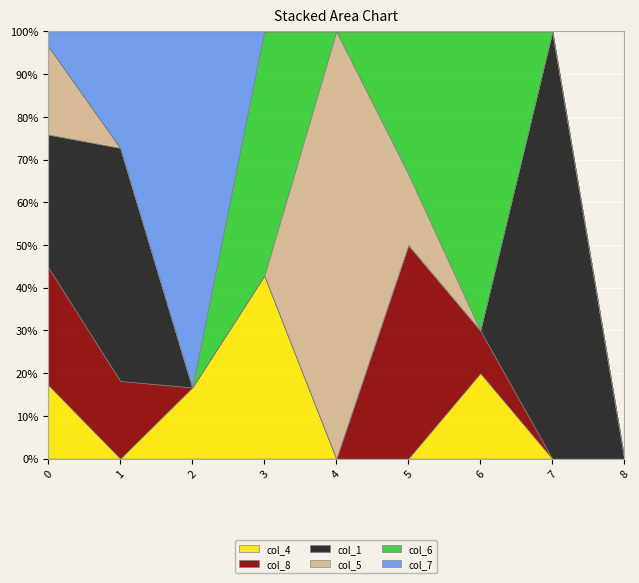

What is the difference between the highest and lowest values at 7?

4